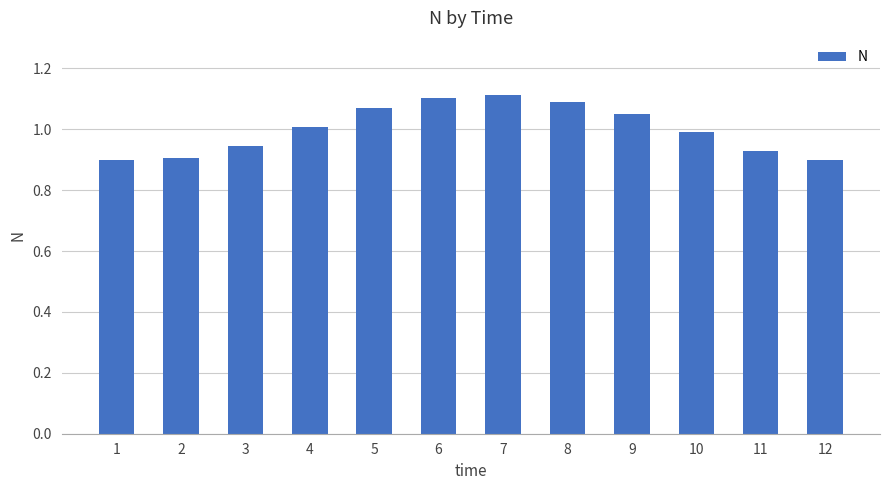

What is the change in value from 2 to 10?

+0.1